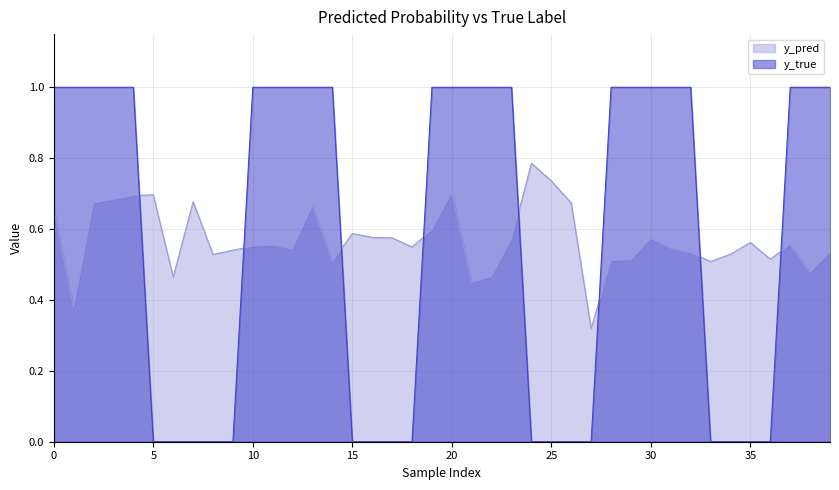

Which has a higher value, 19 or 24?

24